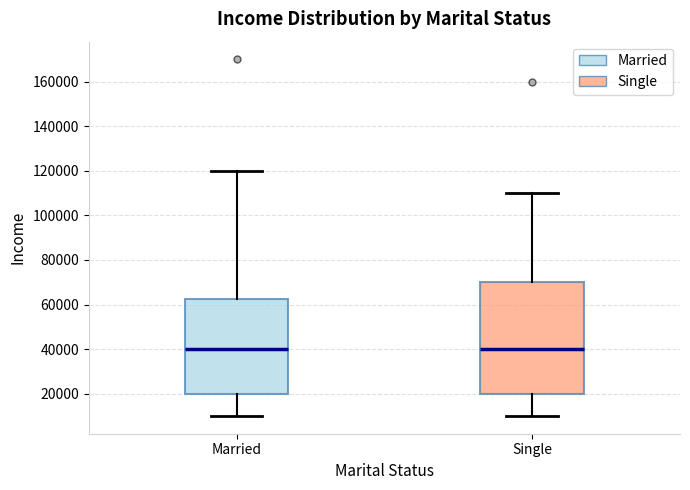

Reading left to right, transcribe this box plot: for each box, give where its median line is, the range the box spans, and where its two whiskers end, as read against the y-axis. The values are not printed on the chart, so give them approximately, as read against the axis.

Married: median 40000, box 20000 to 62000, whiskers 10000 to 120000
Single: median 40000, box 20000 to 70000, whiskers 10000 to 110000